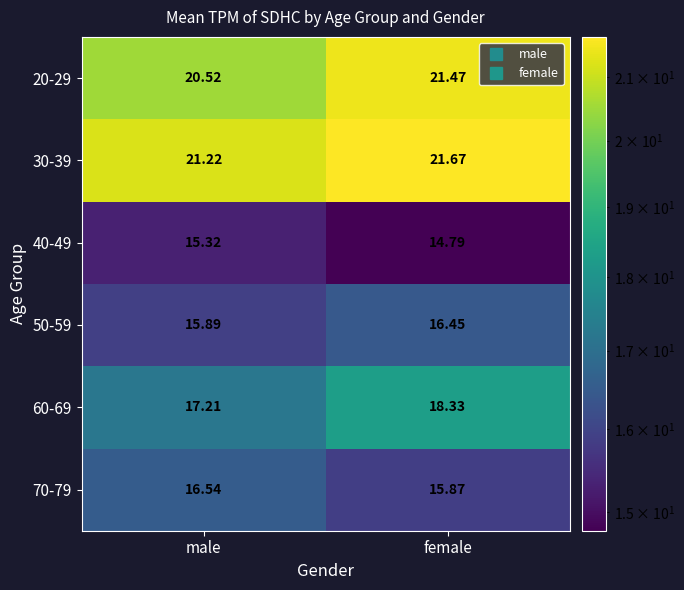

List the series in order of their peak value, lowest first.

40-49, 50-59, 70-79, 60-69, 20-29, 30-39